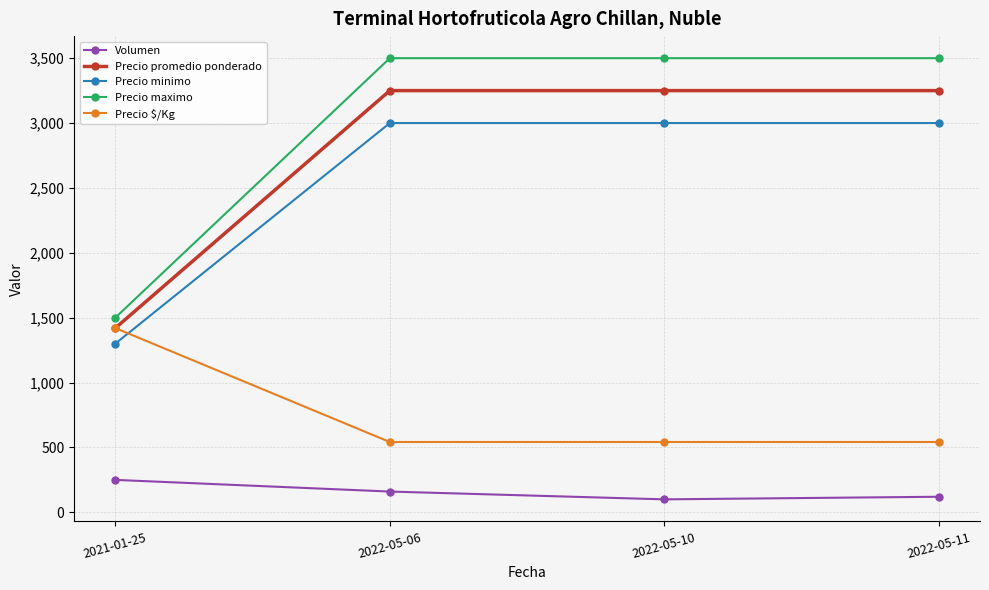

Count the number of categories in the chart.

4